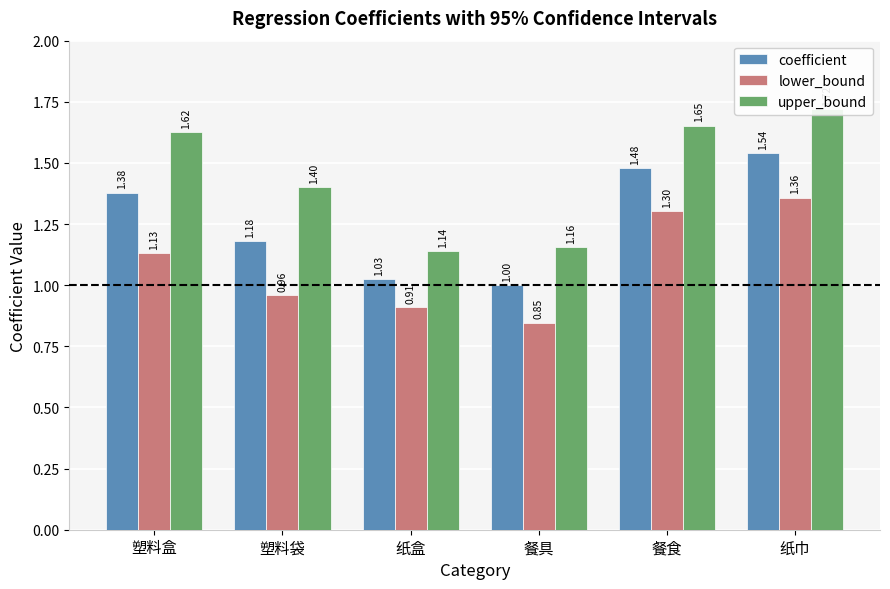

What is the lowest value of the upper_bound series?

1.1